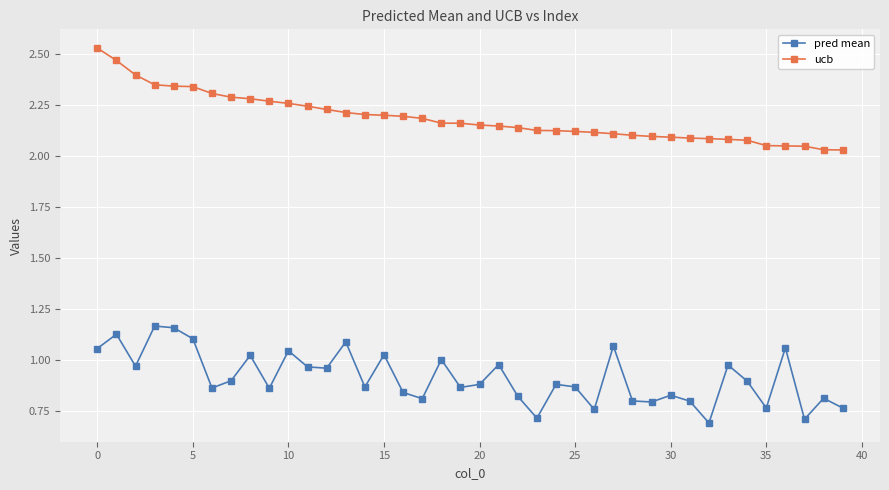

Is this an area chart (filled region under the line)?

No